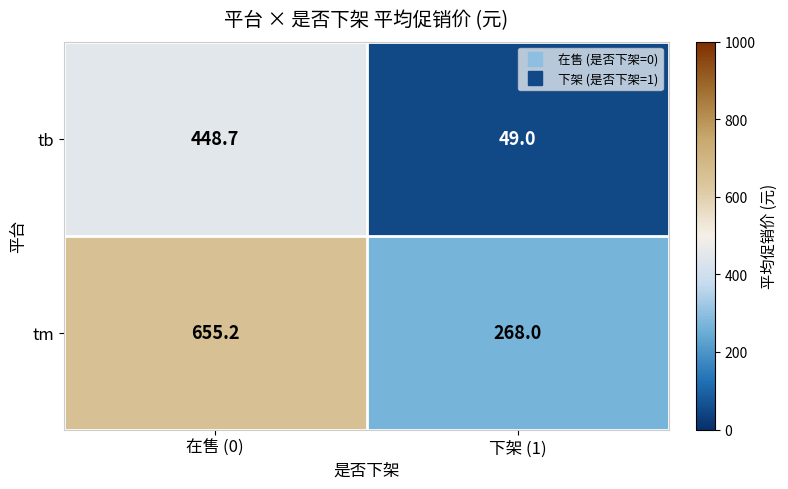

What is the sum of the tm values at 下架 (1) and 在售 (0)?

923.2